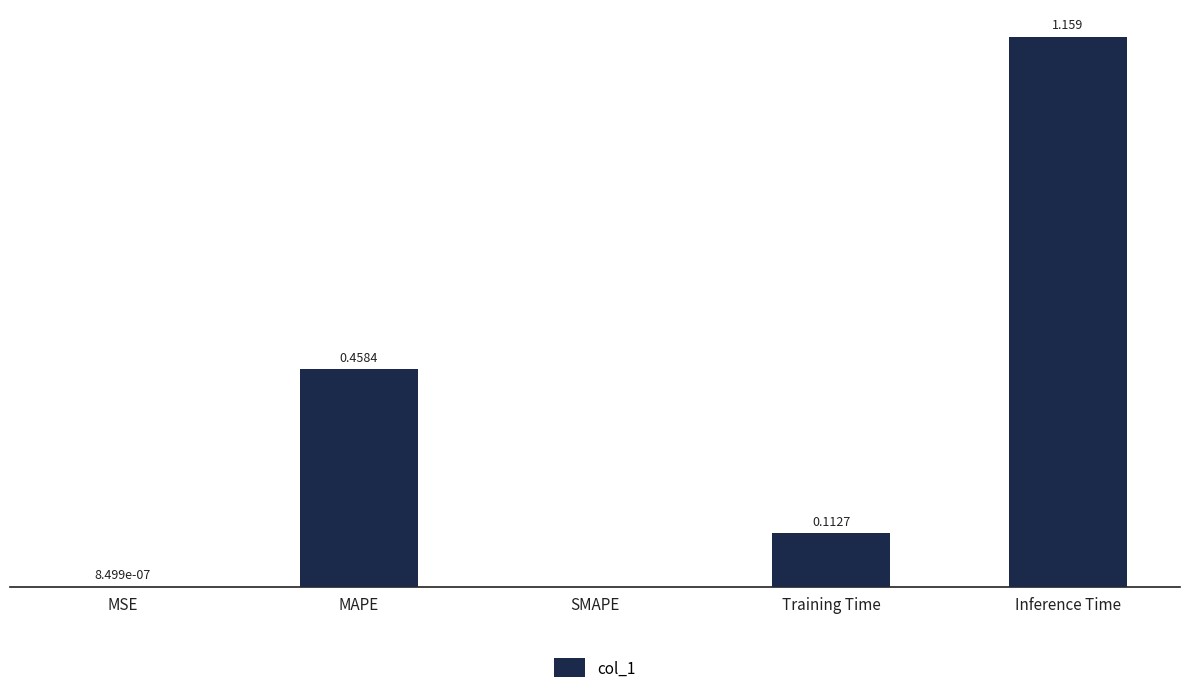

Between MSE and Training Time, which is larger?

Training Time